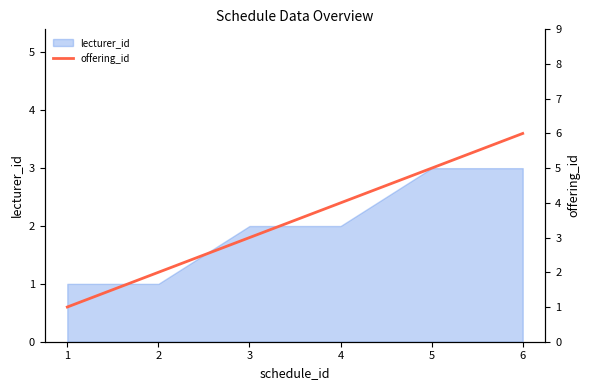

List the labels in order of value, largest first.

6, 5, 4, 3, 2, 1